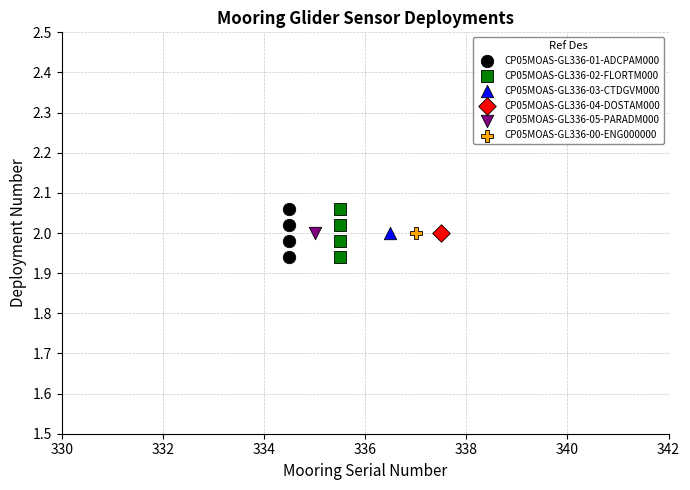

What are all the series names shown in the legend?

CP05MOAS-GL336-01-ADCPAM000, CP05MOAS-GL336-02-FLORTM000, CP05MOAS-GL336-03-CTDGVM000, CP05MOAS-GL336-04-DOSTAM000, CP05MOAS-GL336-05-PARADM000, CP05MOAS-GL336-00-ENG000000